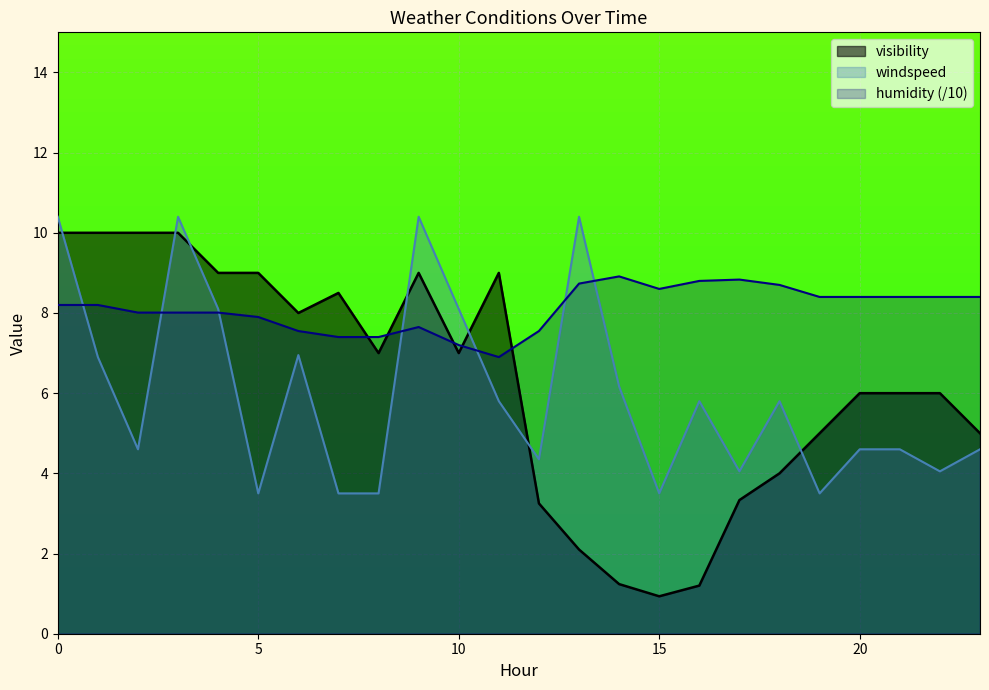

The value of windspeed at 20 is 2.9. True or false?

False